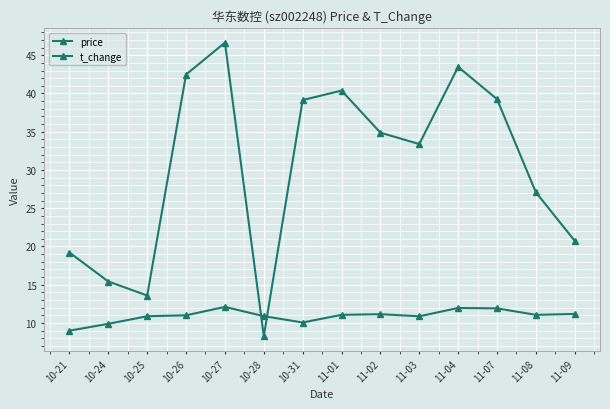

Reading left to right, what are all the values shown in this chart?

price: 9.0	9.9	10.9	11.0	12.1	10.9	10.1	11.1	11.2	10.9	12.0	11.9	11.1	11.2
t_change: 19.2	15.4	13.6	42.5	46.6	8.3	39.1	40.4	34.9	33.4	43.5	39.3	27.1	20.7